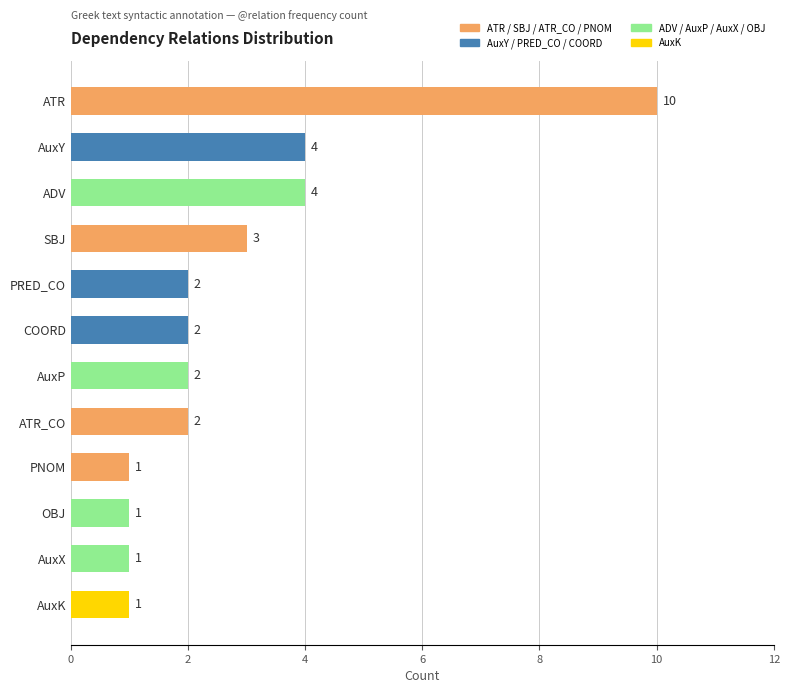

The chart shows a value of 4 at AuxY. True or false?

True